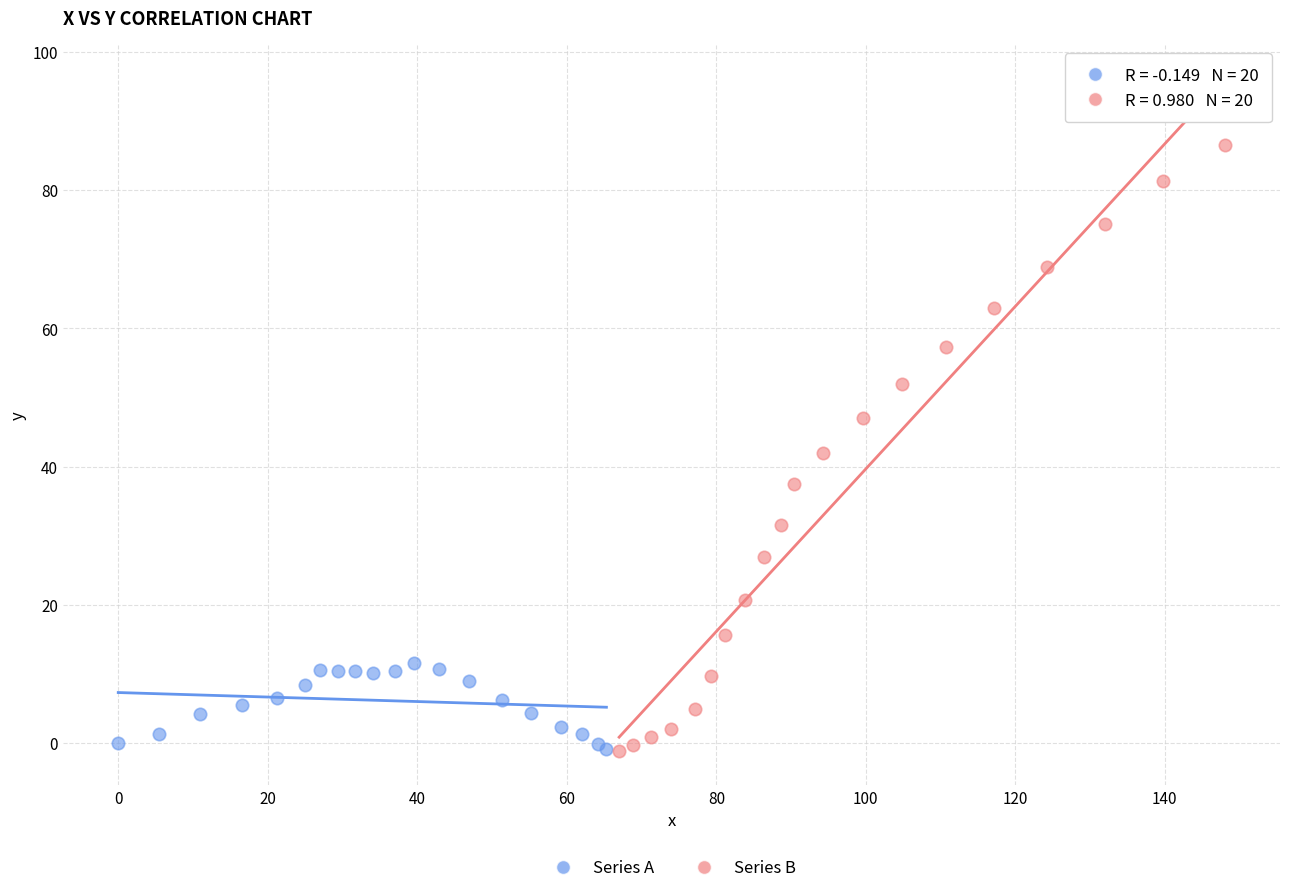

Which series has the widest spread of Y values?

Series B